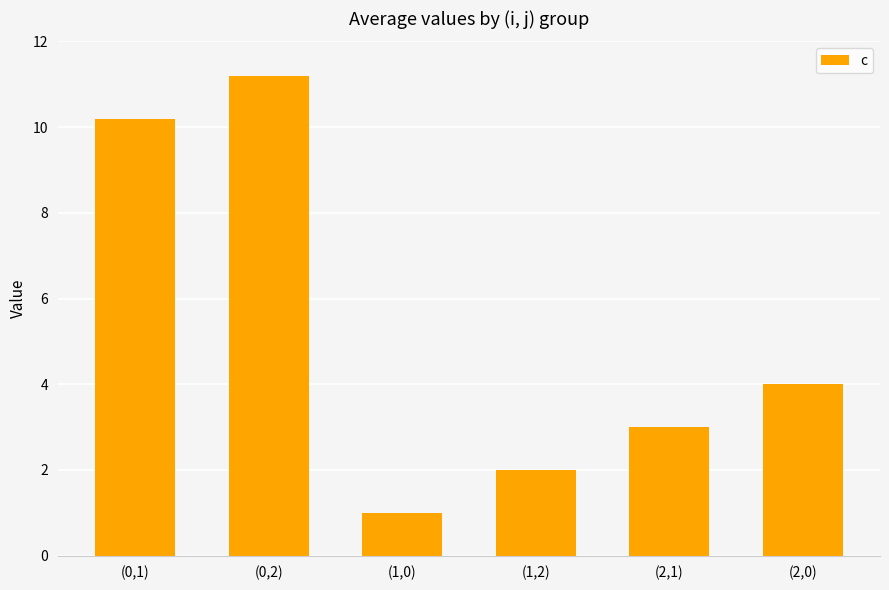

Rank the categories by value from highest to lowest.

(0,2), (0,1), (2,0), (2,1), (1,2), (1,0)